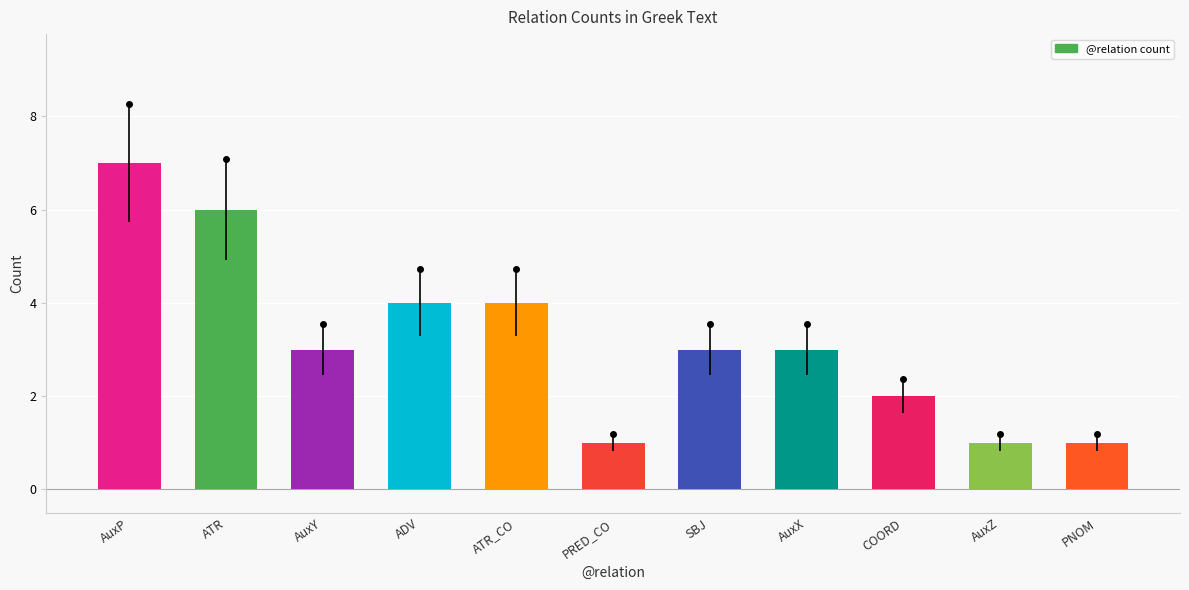

What is the approximate value at PRED_CO?

1